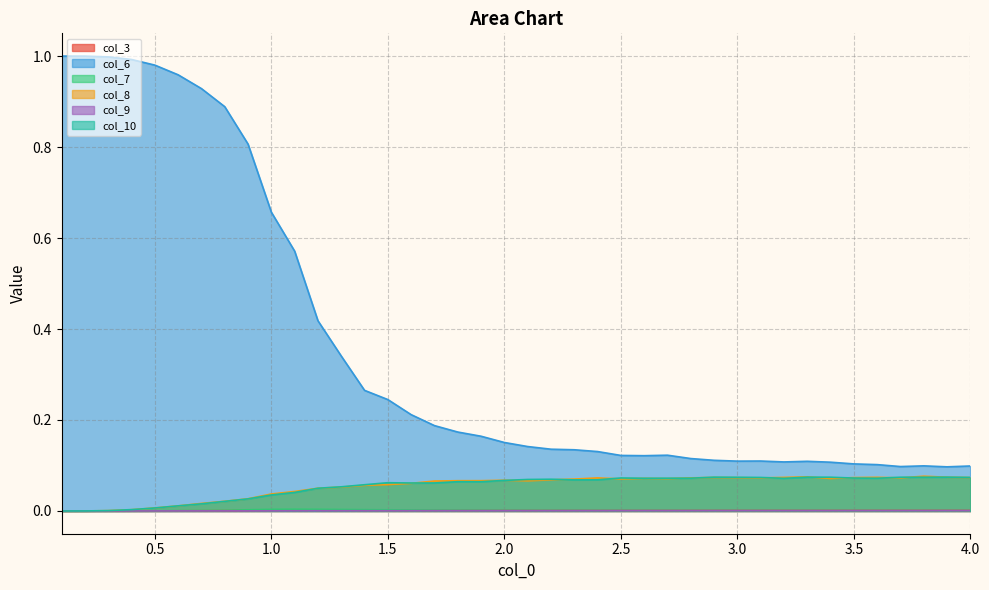

Is it true that col_3 equals 0.0 at 26?

False